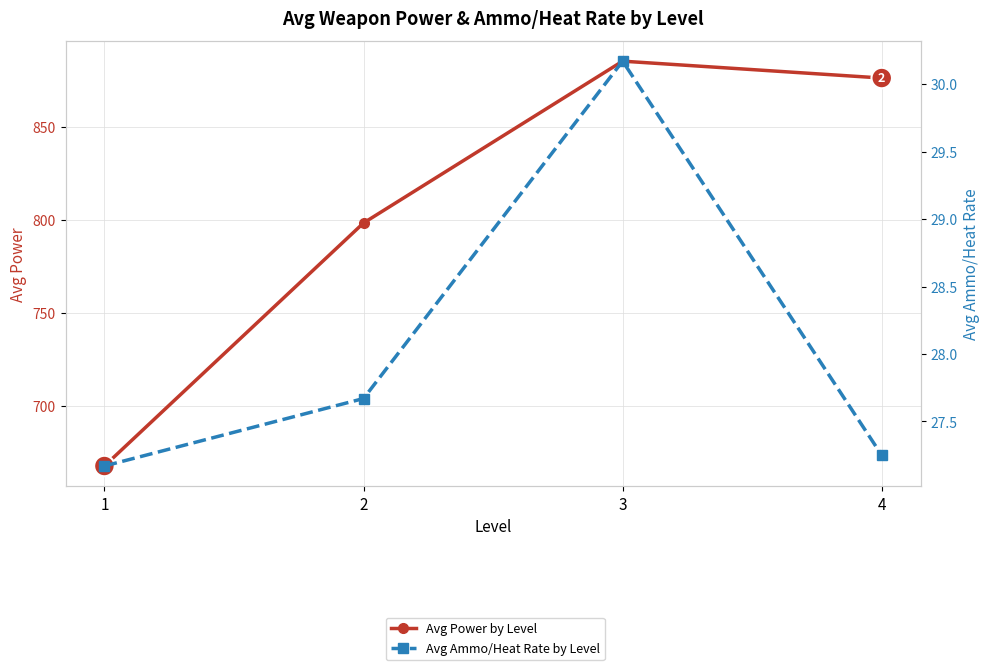

What is the difference between the second highest and minimum values in the Avg Power by Level series?

208.8